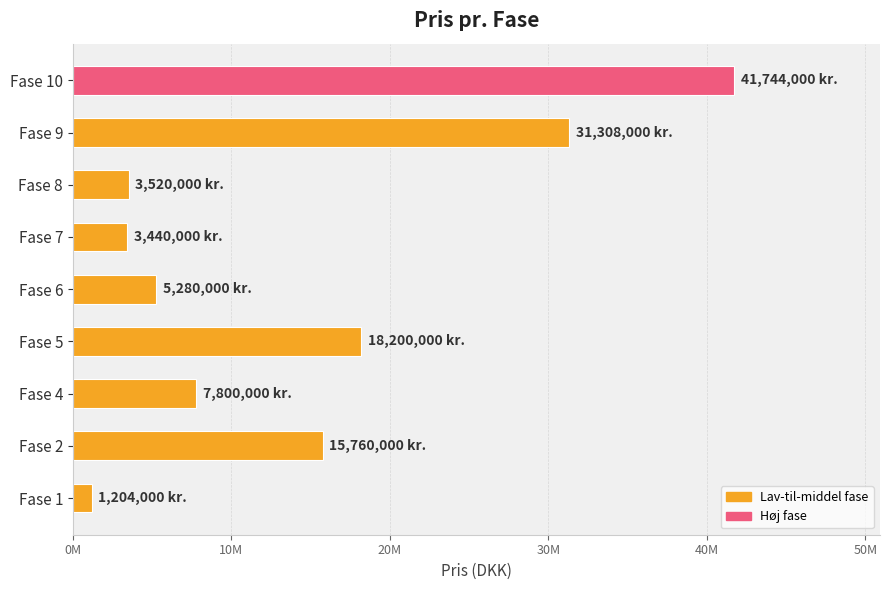

Does the chart contain any negative values?

No